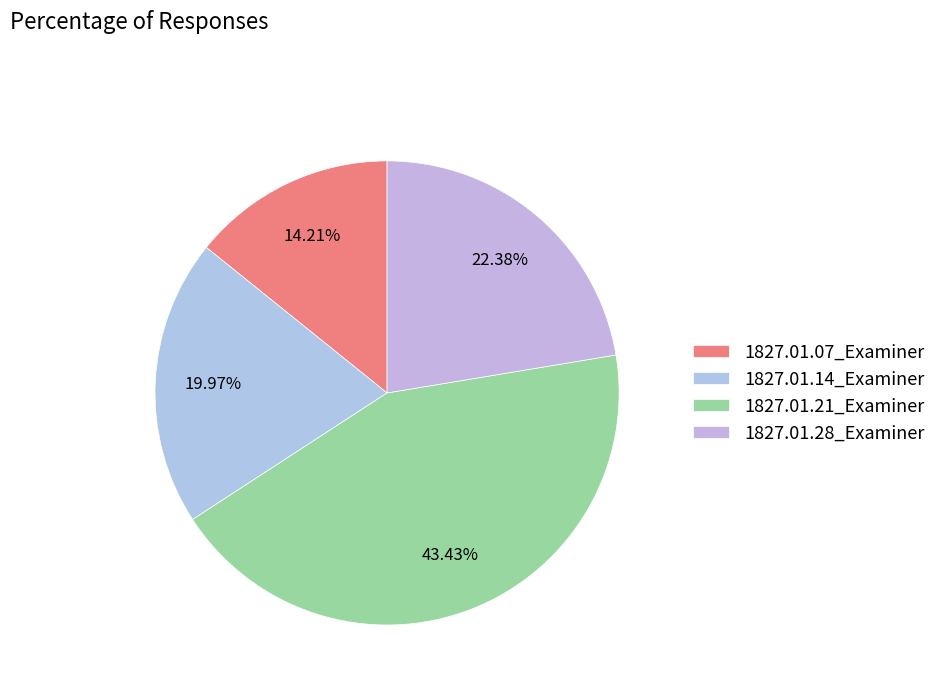

True or false: 1827.01.07_Examiner accounts for 14% of the total.

True